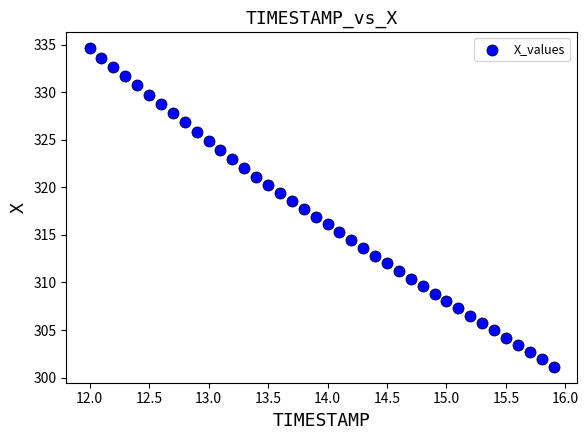

What is the range of X values (max minus min)?

3.9